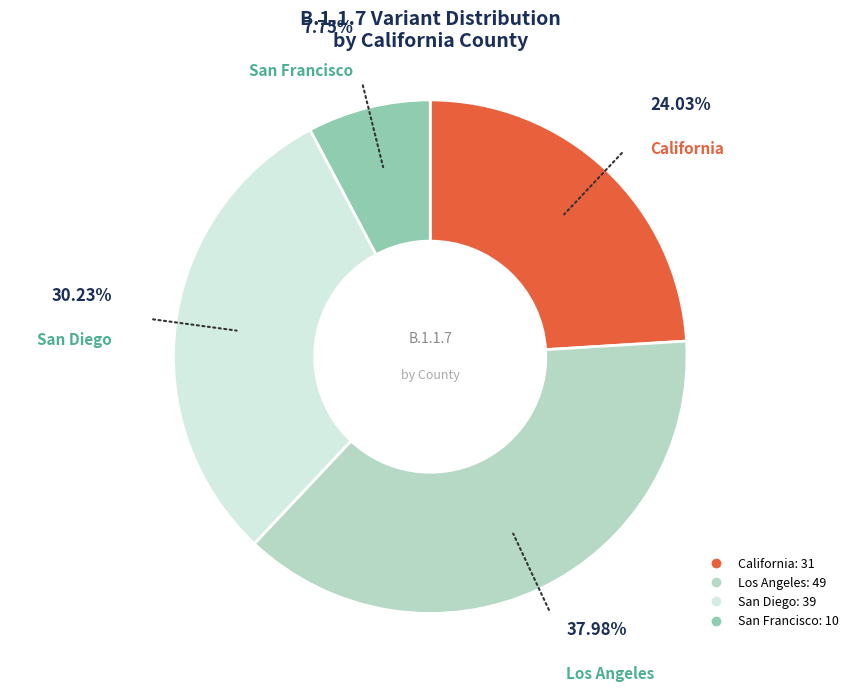

Rank the categories by value from highest to lowest.

Los Angeles, San Diego, California, San Francisco